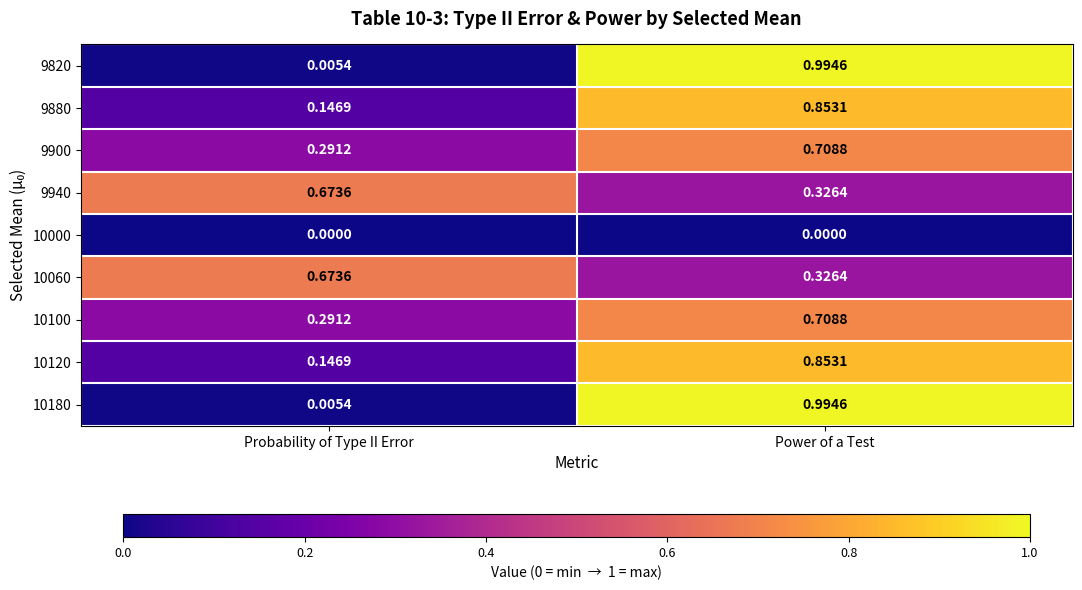

At how many categories does at least one series exceed 0?

2